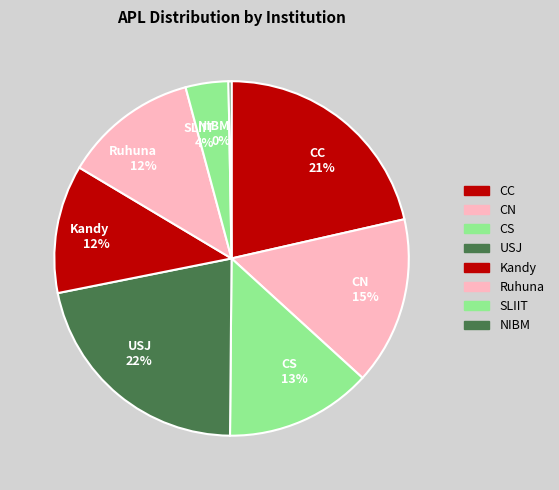

The SLIIT 4% slice represents 4% of the pie. True or false?

True